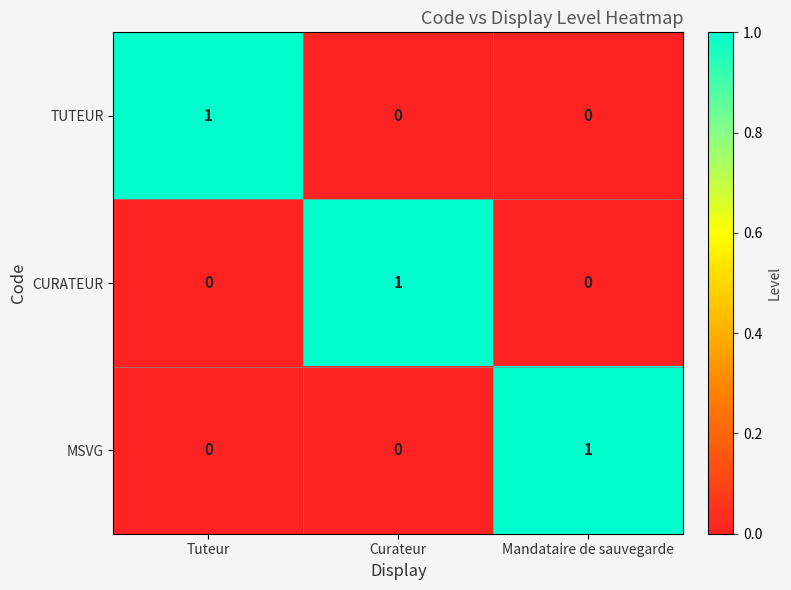

How many MSVG values are between 0 and 1?

3